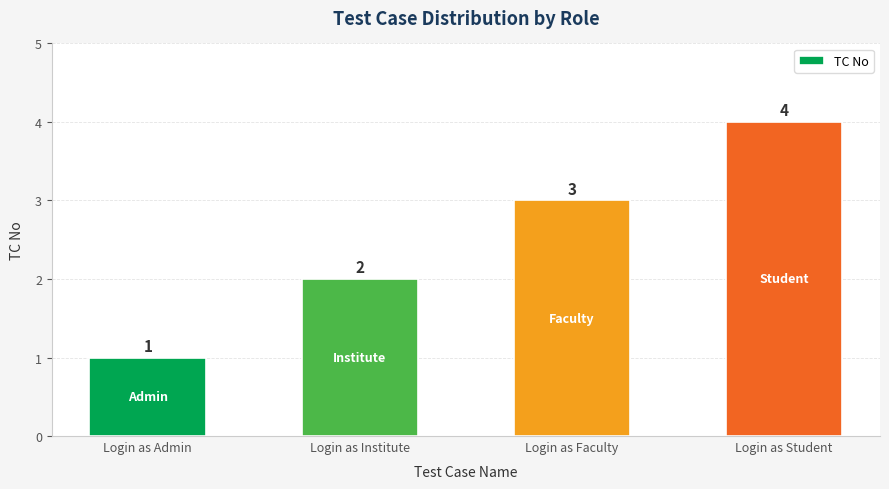

Read the value at Login as Admin.

1